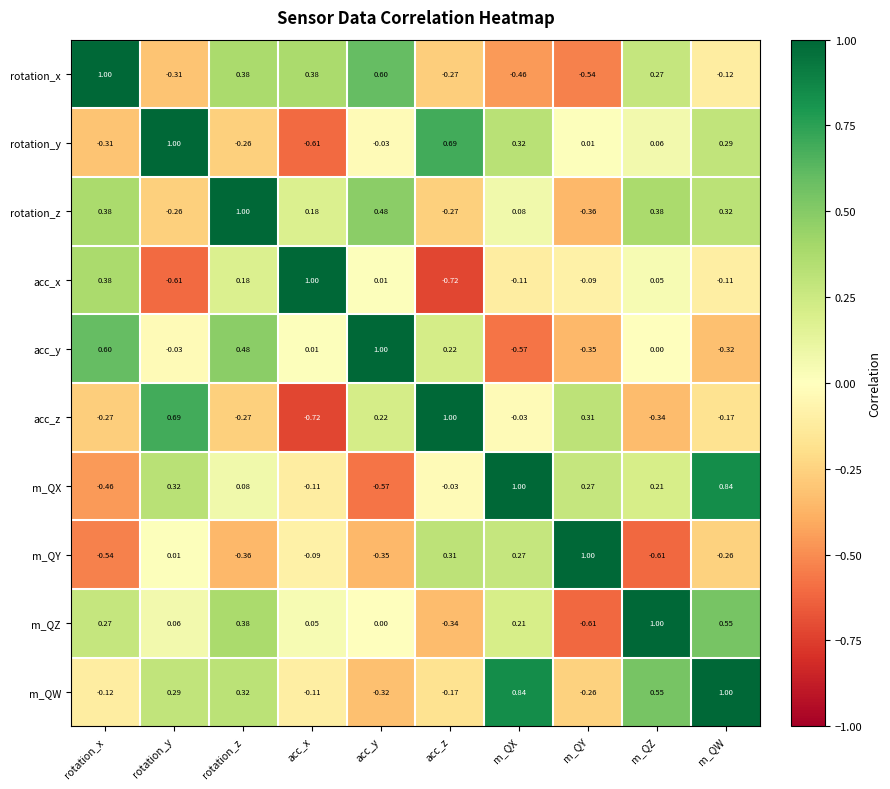

Between m_QX and m_QW, which series saw the biggest shift?

m_QY